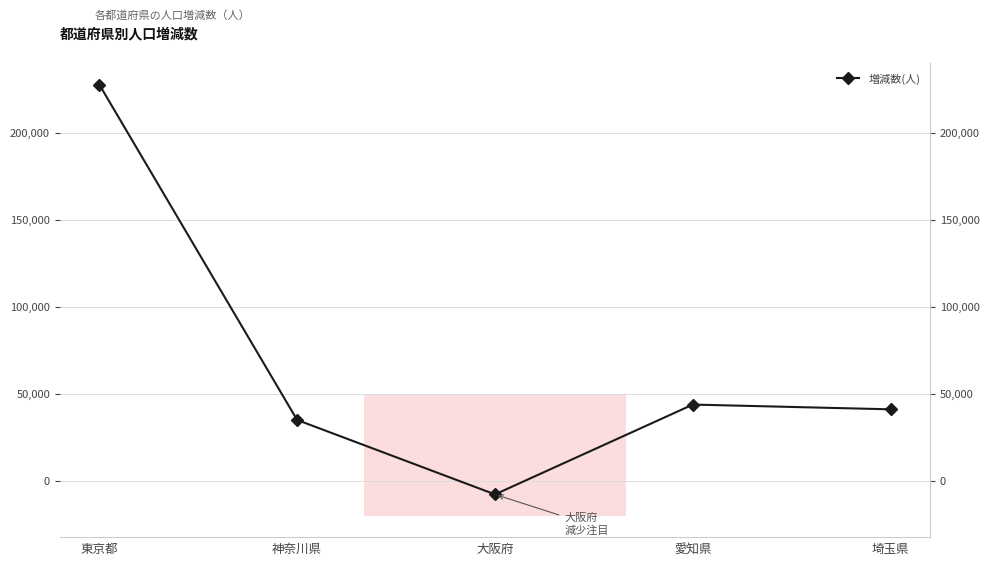

Where is the first local maximum?

愛知県